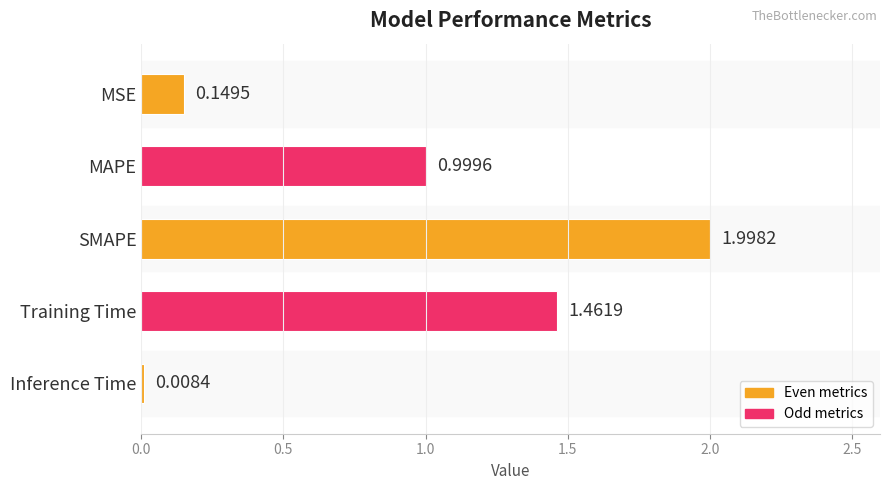

Which label corresponds to the smallest value in the chart?

Inference Time